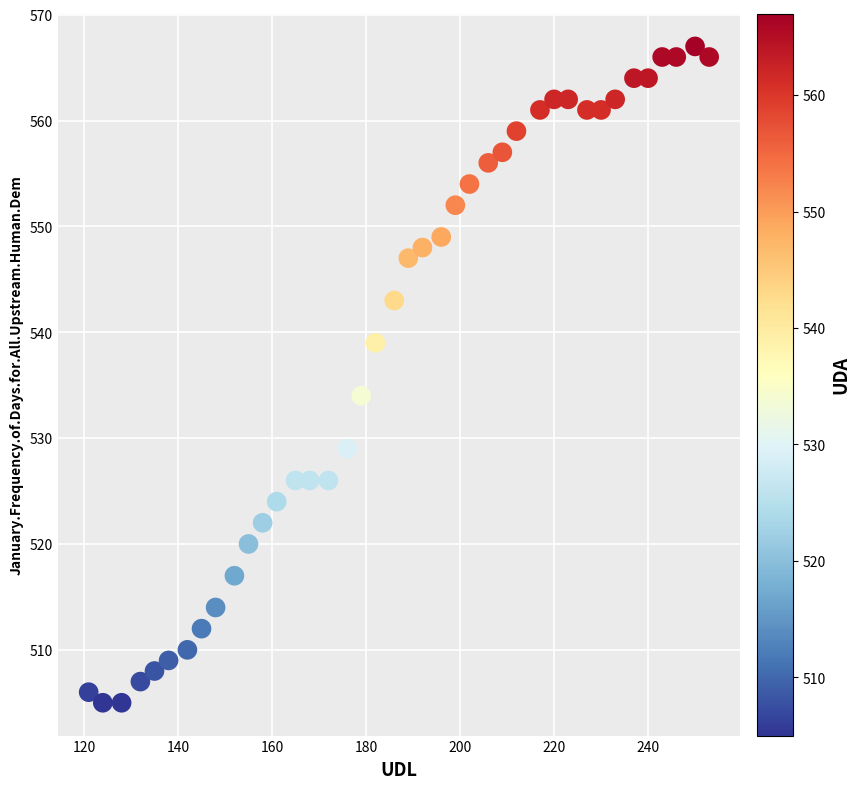

What is the range of X values (max minus min)?

132